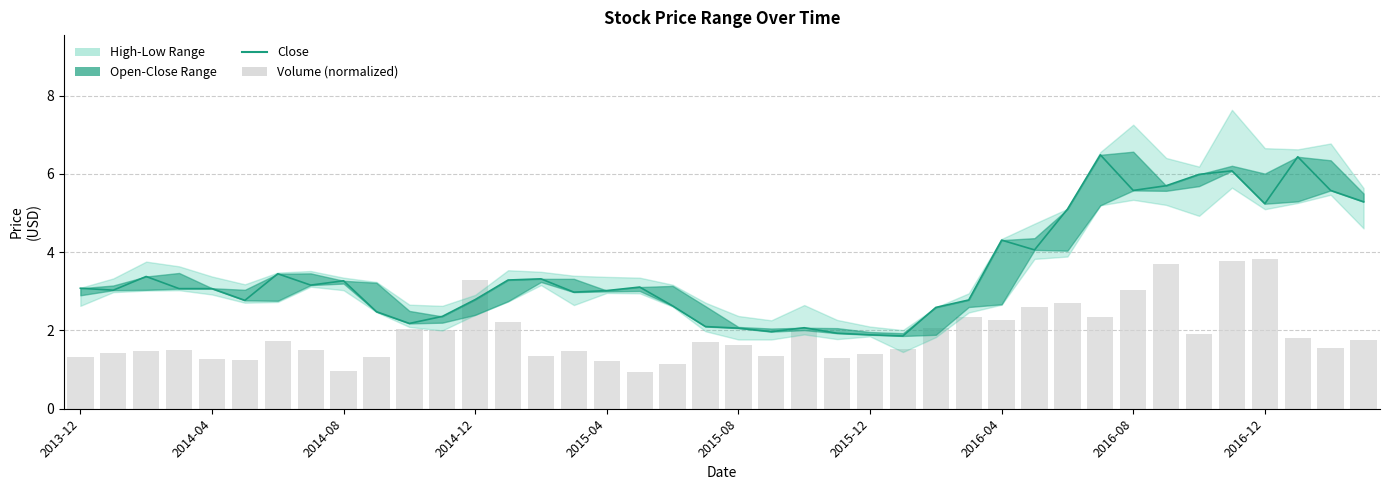

What is the average value of the Close series?

3.5